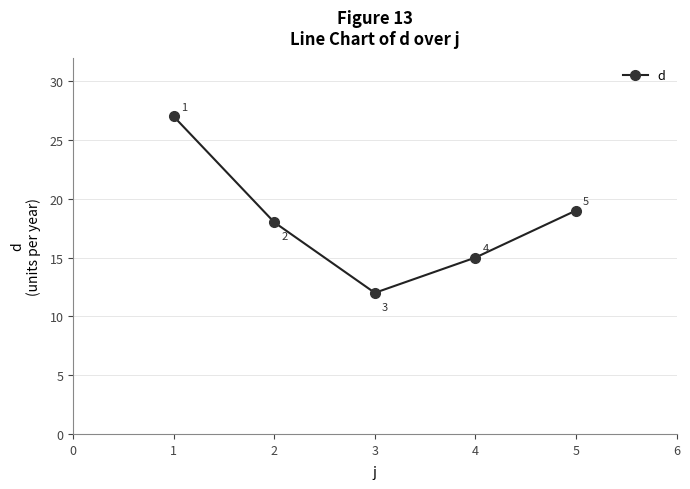

Reading right to left, list all the values displayed in this chart.

19	15	12	18	27